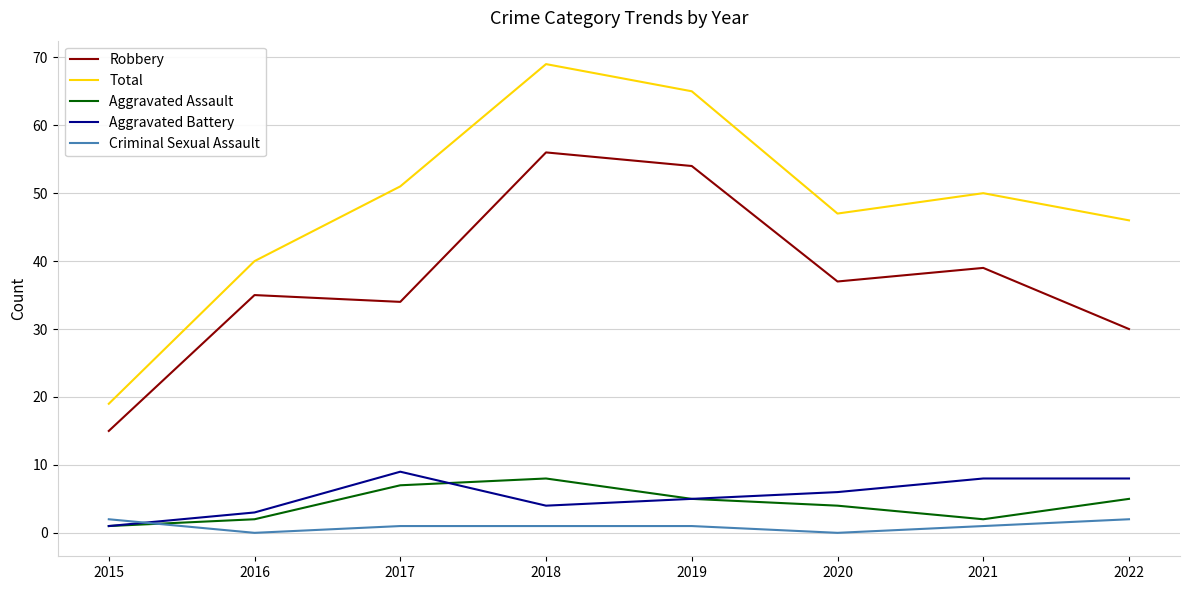

What is the difference between the highest and lowest values at 2015?

18